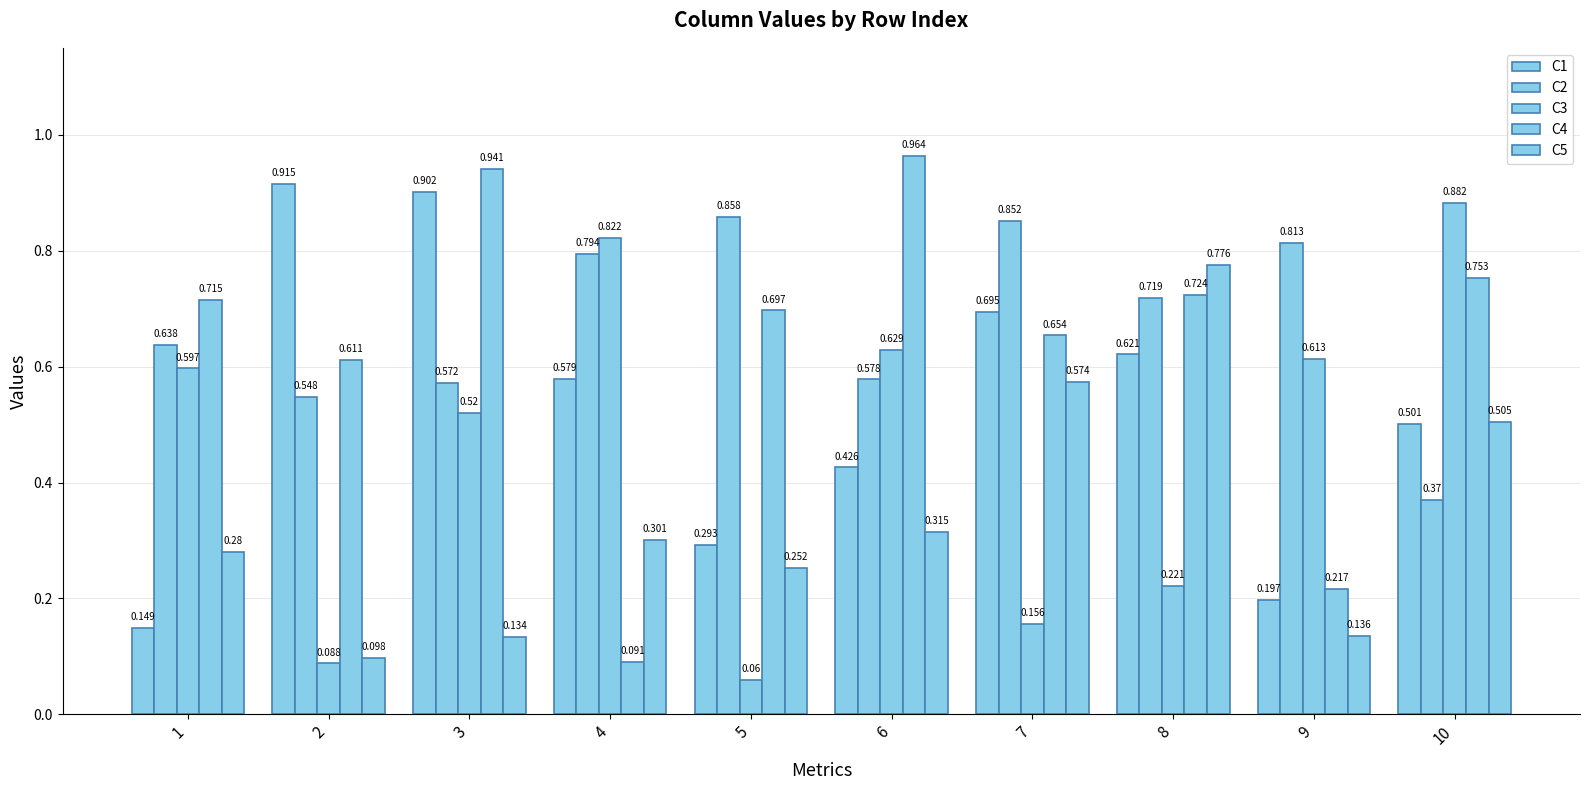

What is the approximate value of C1 at 5?

0.3